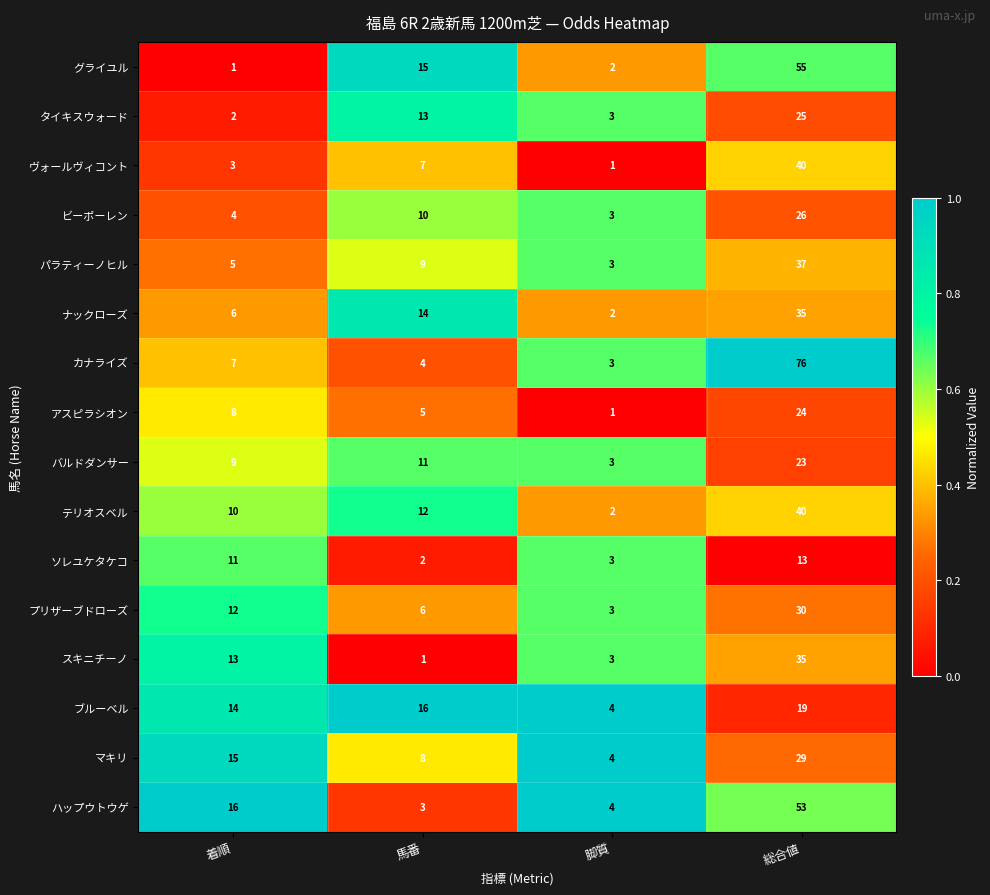

Is the value of ナックローズ at 馬番 greater than the value of テリオスベル at 馬番?

Yes